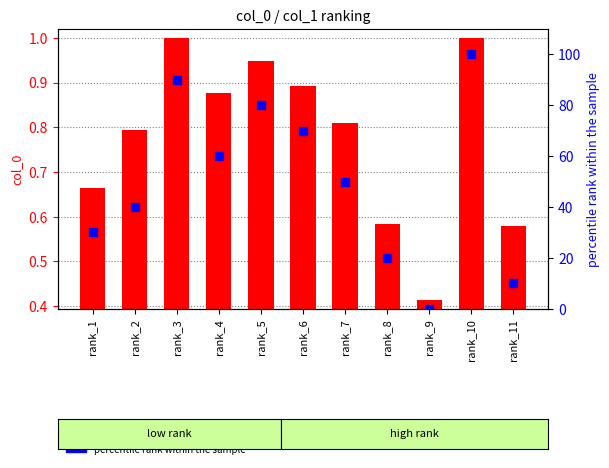

At how many categories does at least one series exceed 93?

1